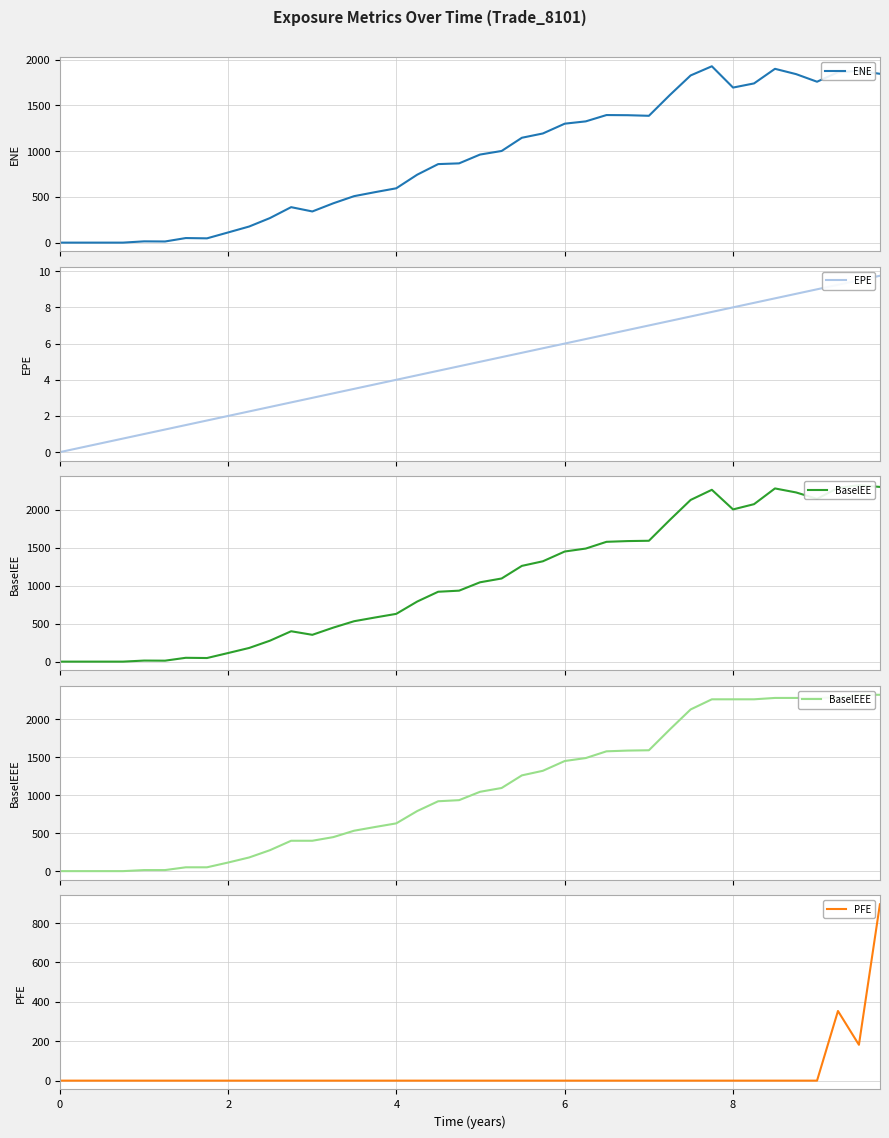

How many values in BaselEE are above zero?

36